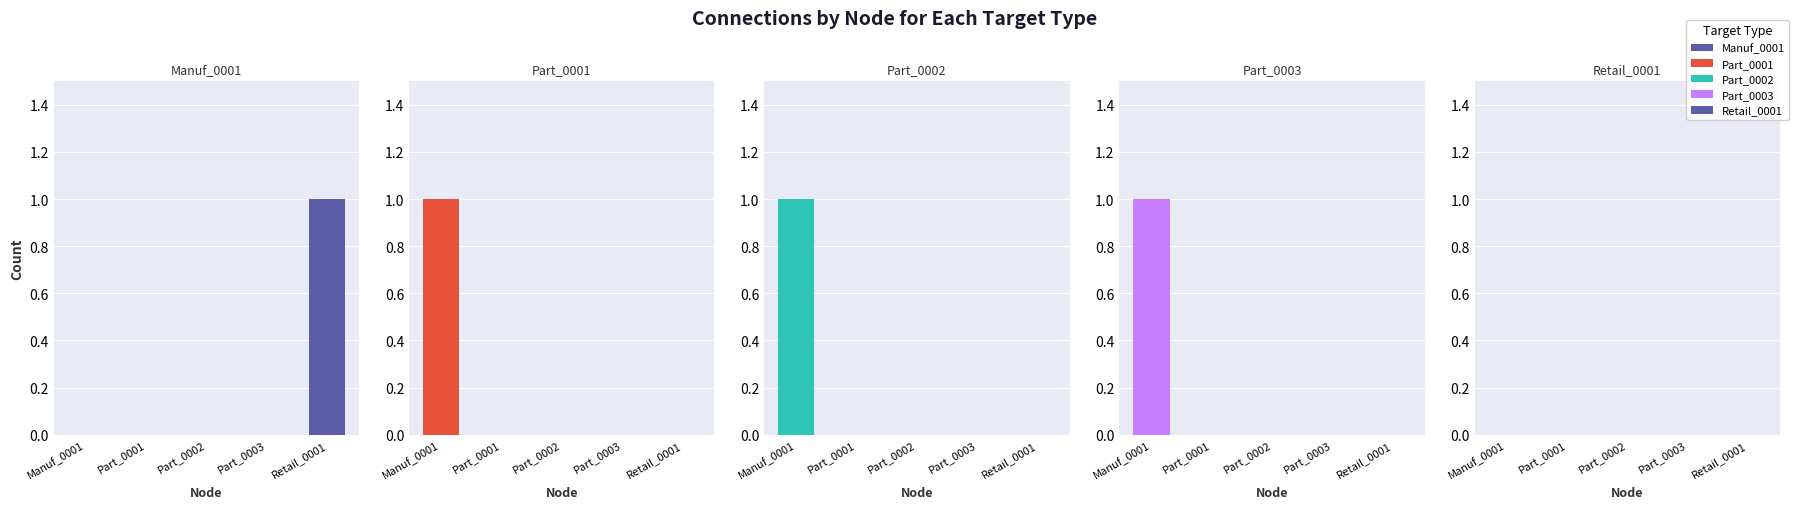

What is the difference between the maximum and minimum values in the Manuf_0001 series?

1